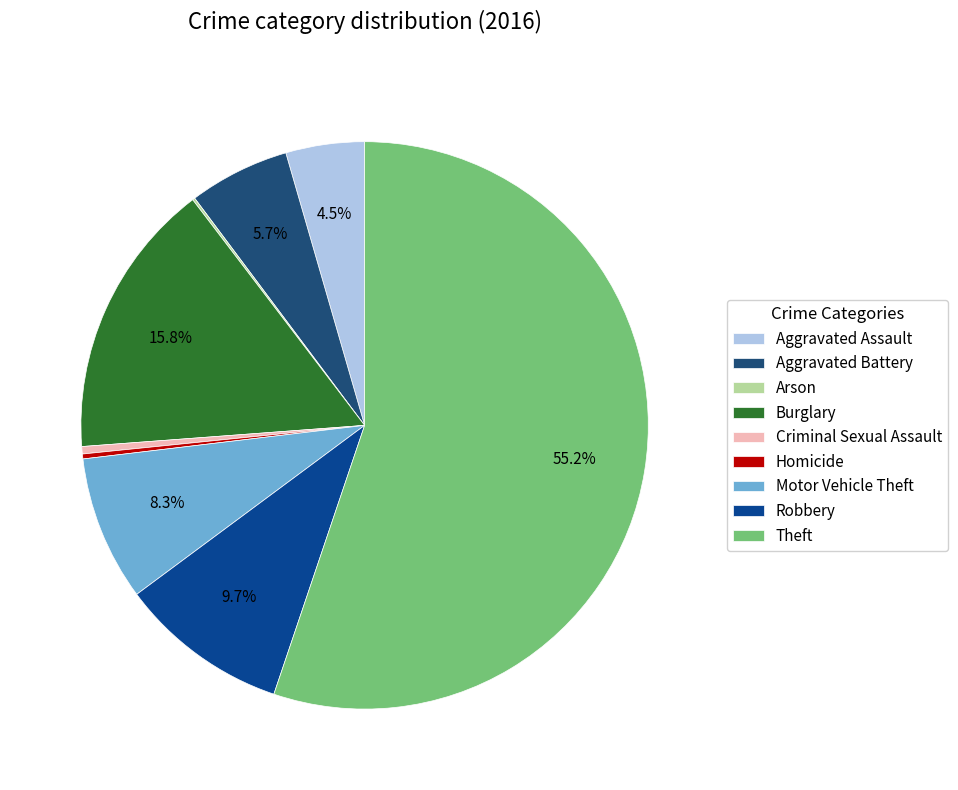

How many slices are in this pie chart?

9